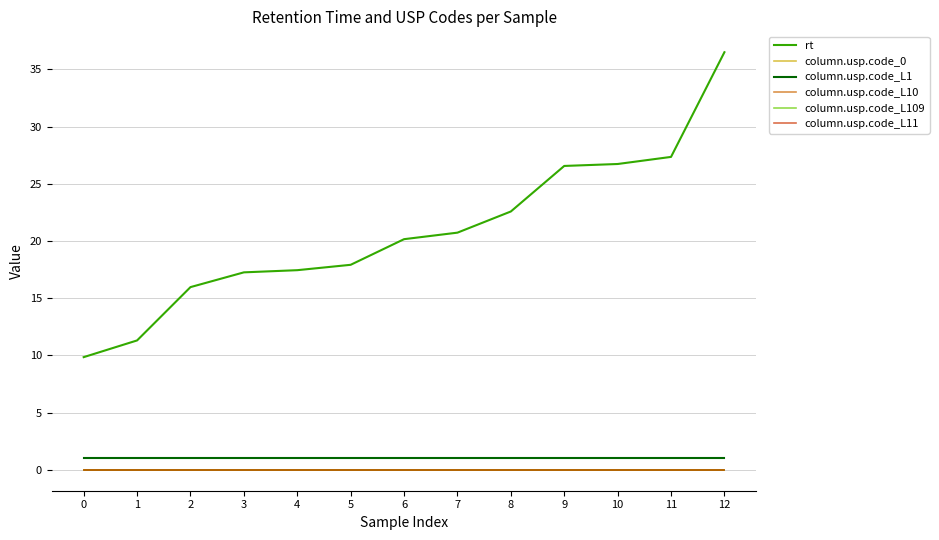

Does the chart display data point markers on the line(s)?

No